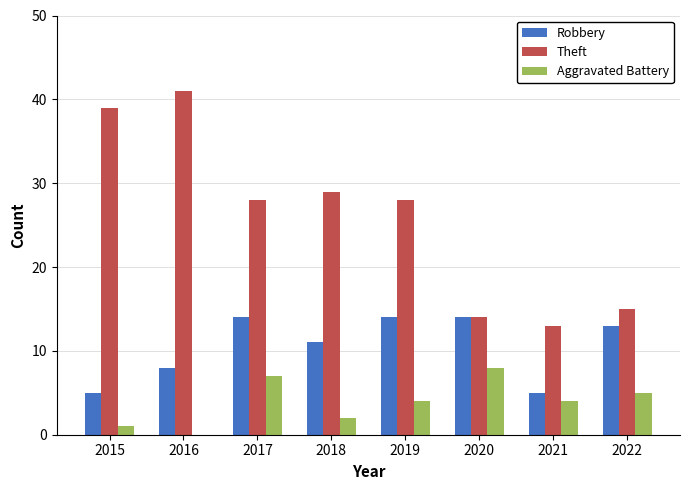

How many groups of bars are there?

8